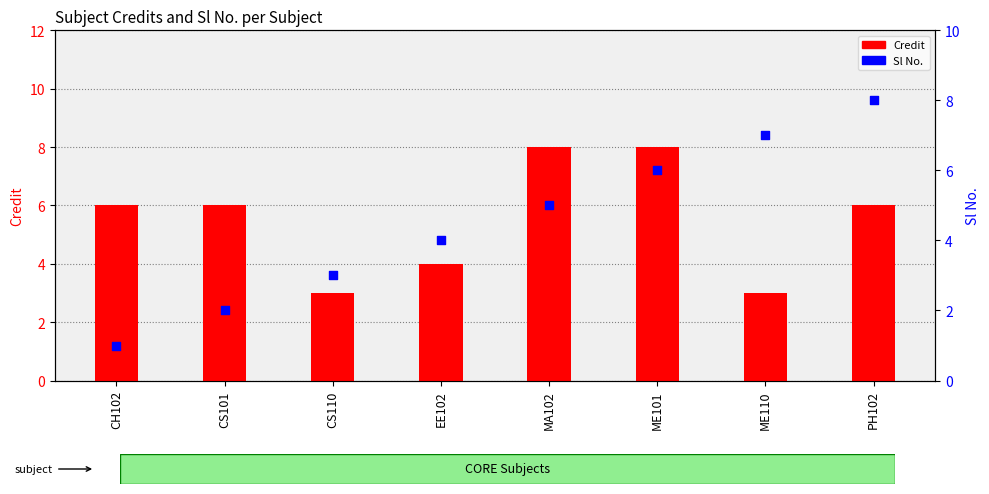

What is the total value across all series at CH102?

7